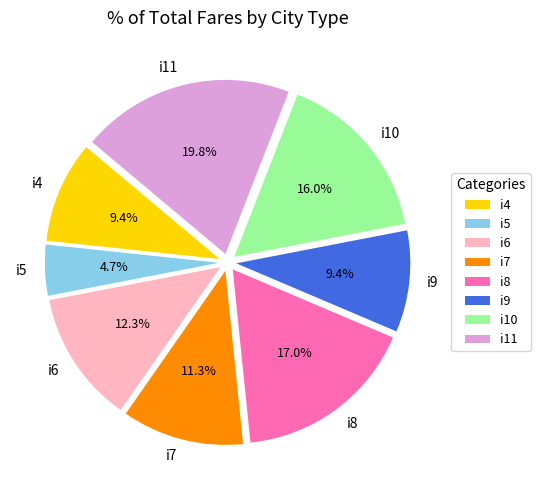

How much of the chart is everything except i10?

84.0%